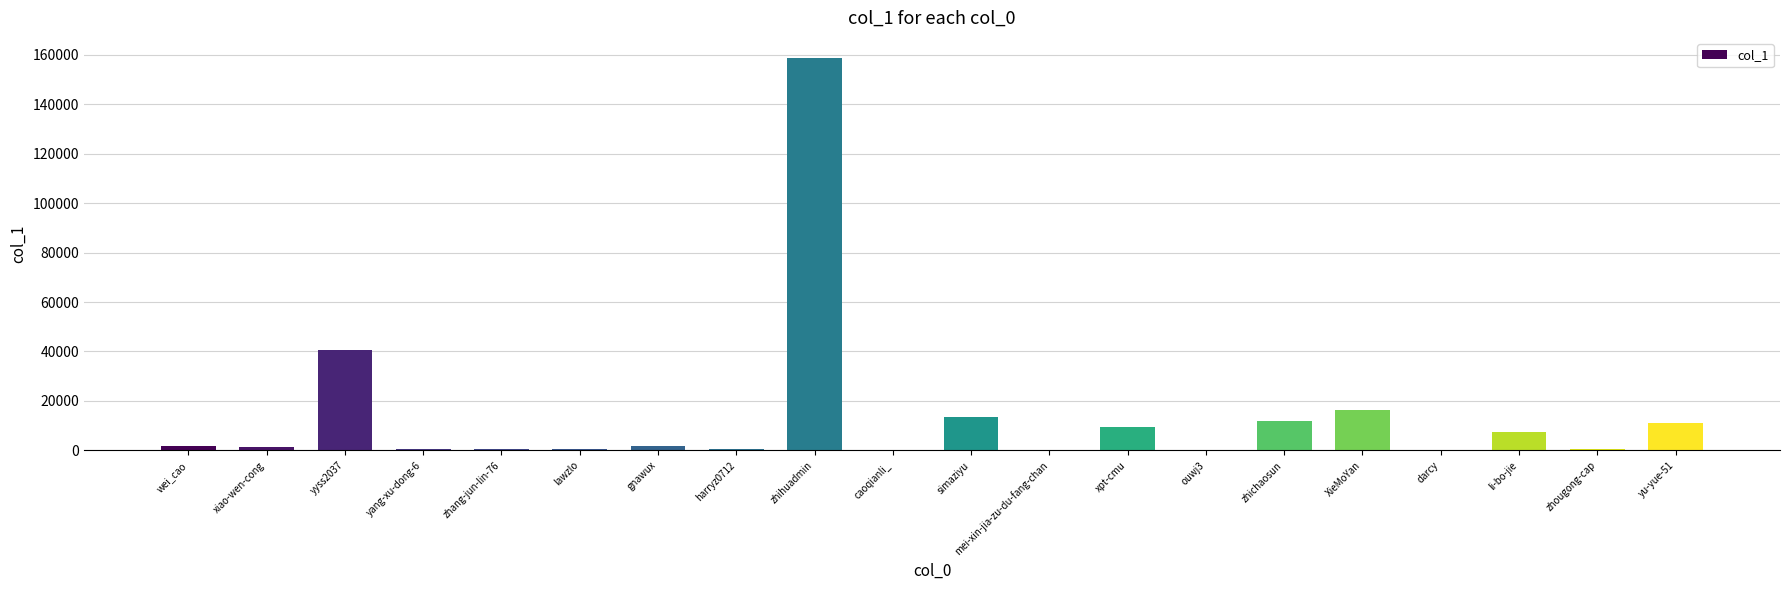

What is the sum of the values at xpt-cmu and zhang-jun-lin-76?

10214